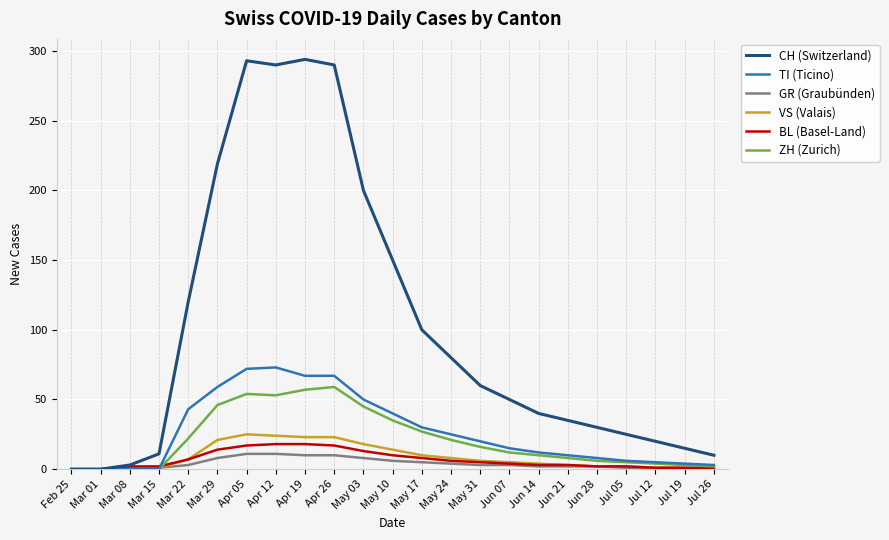

Between Apr 19 and May 17, which series saw the biggest shift?

CH (Switzerland)